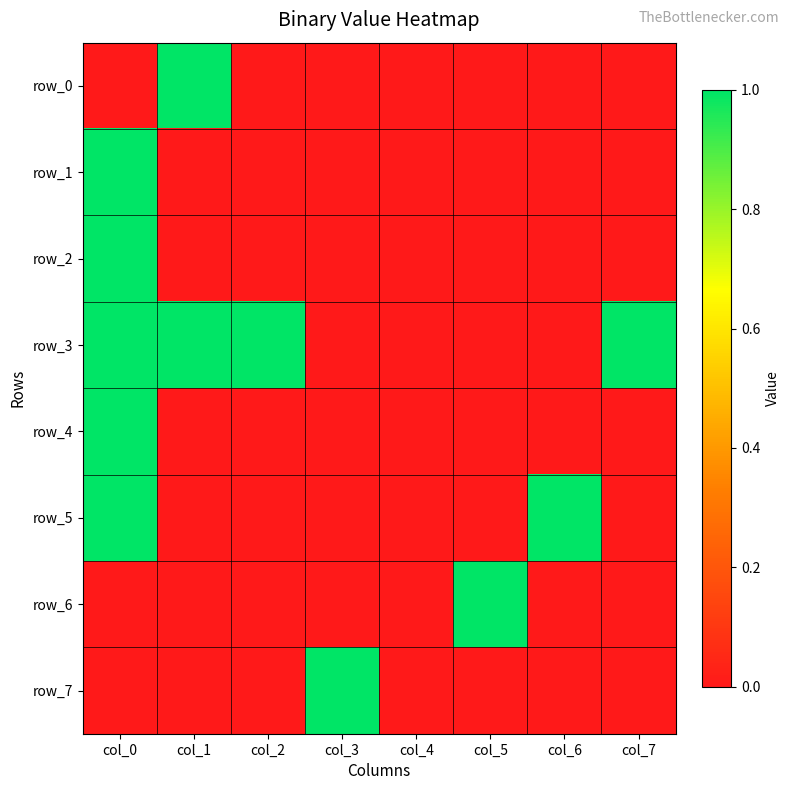

What is the sum of all row_2 values?

1